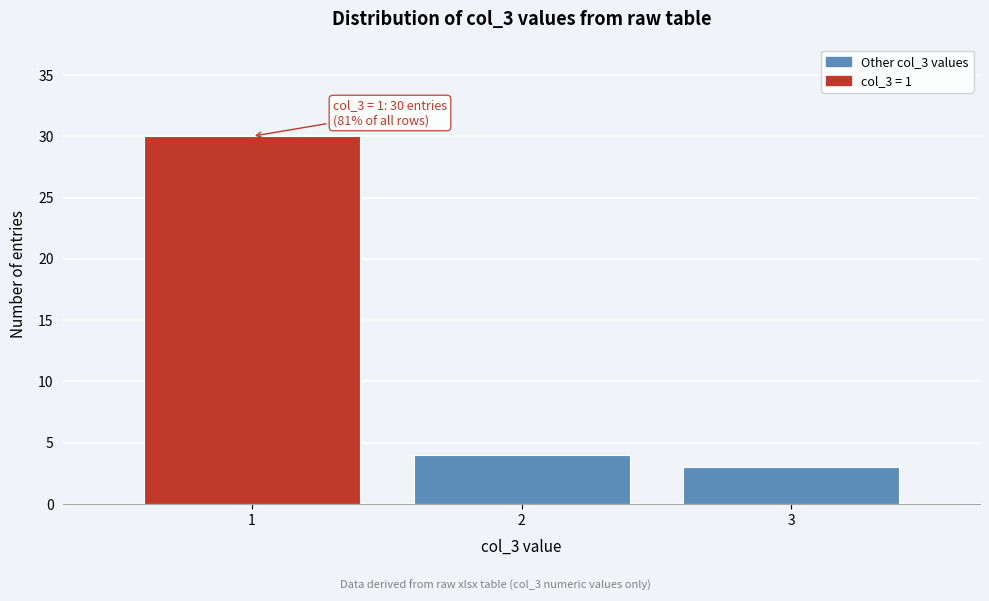

Over which range of the x-axis is the bar tallest?

0.5 to 1.5